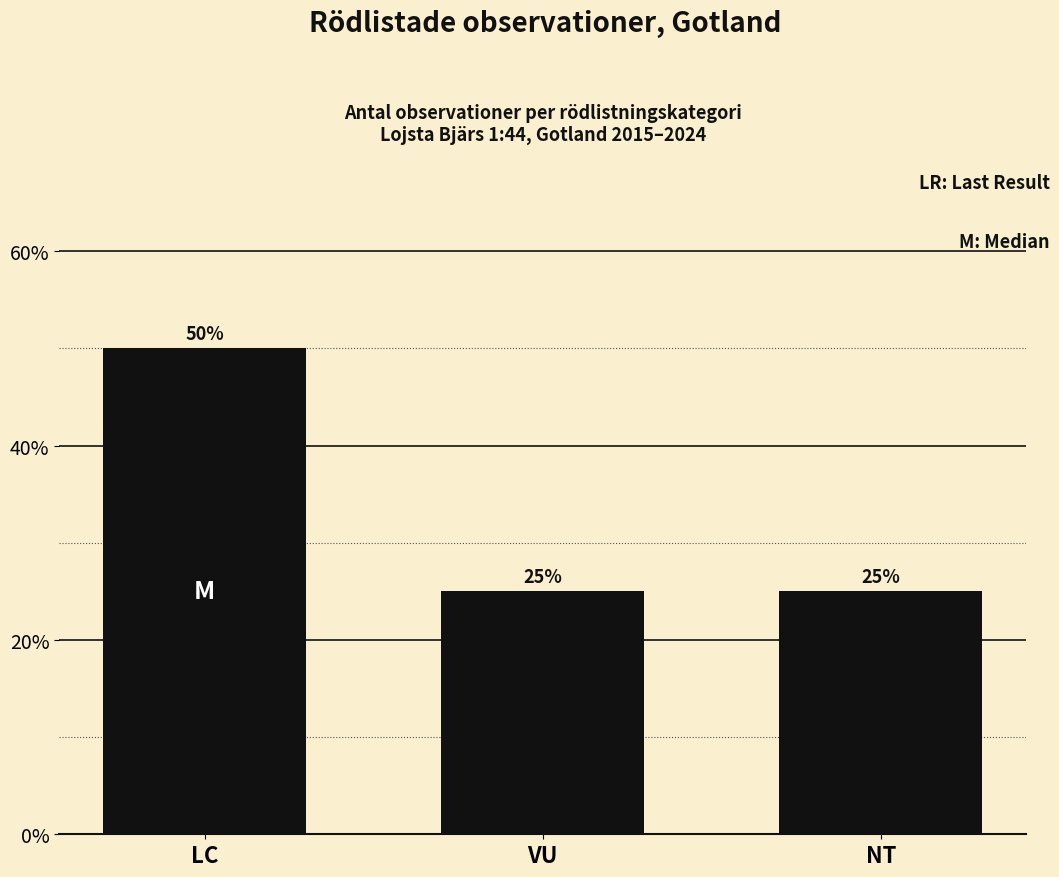

At which category does the chart reach its peak across all series?

LC